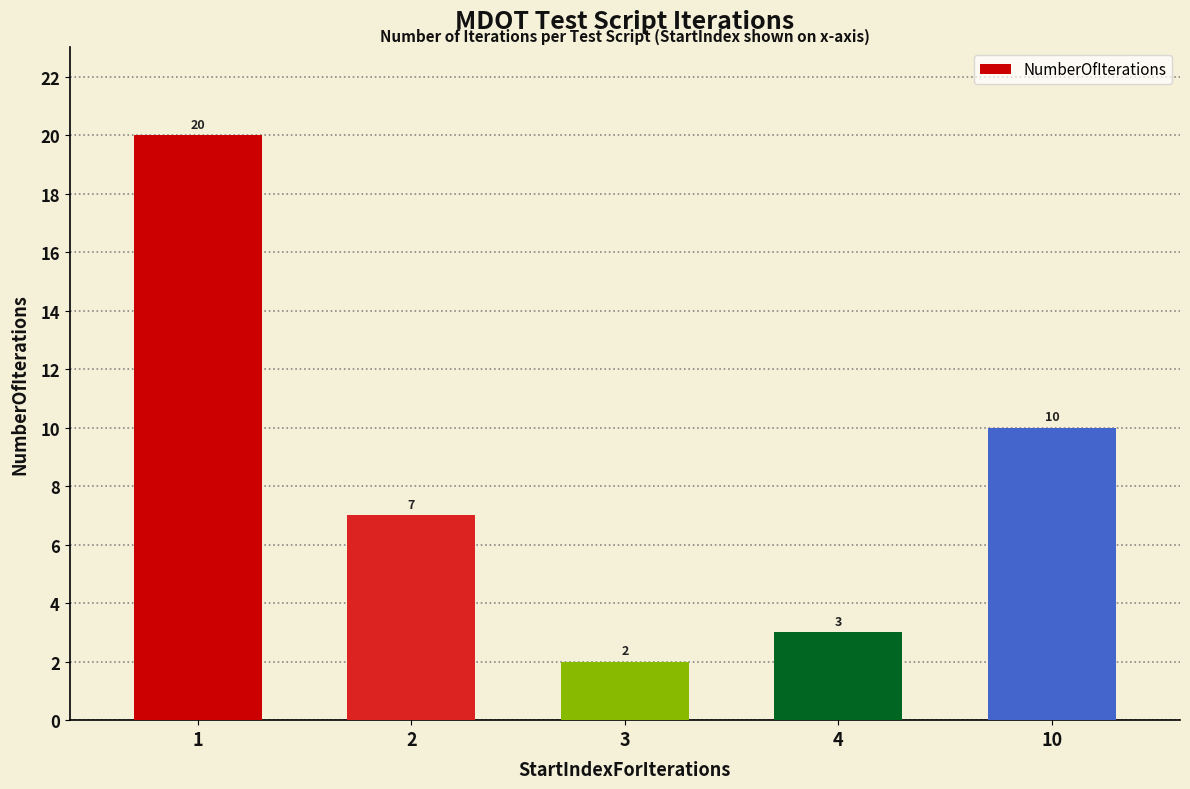

The value at 2 is 7. True or false?

True